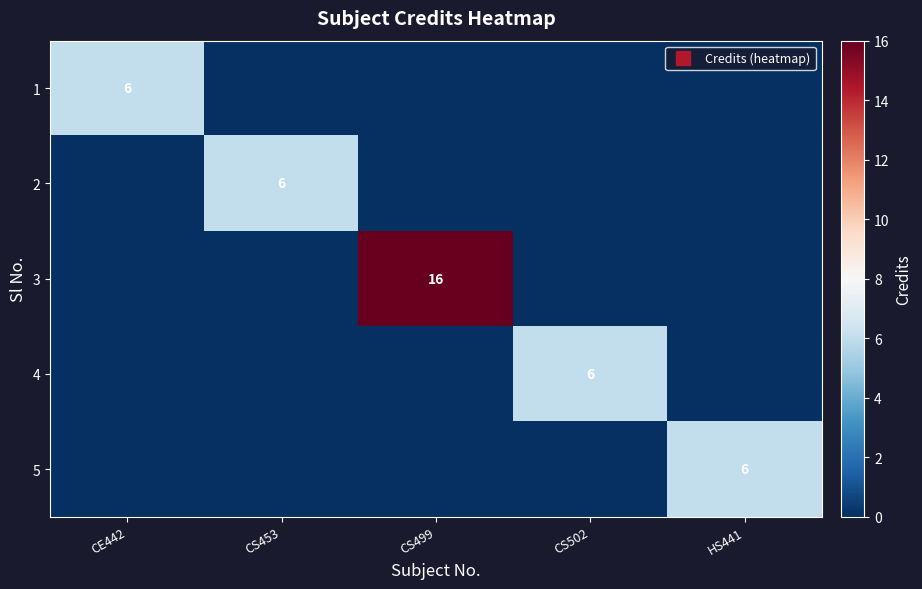

What is the maximum value shown in the chart?

16